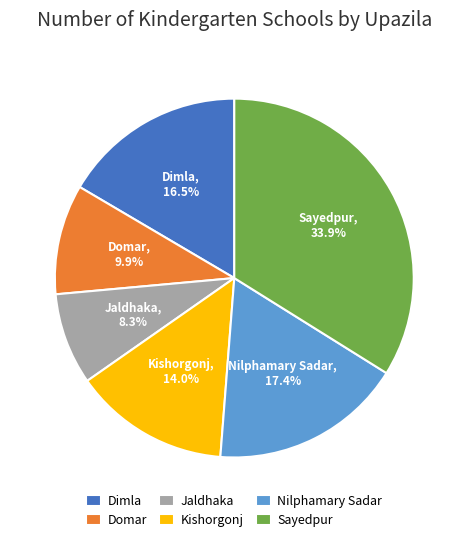

To the nearest percent, what is the difference between the largest and smallest slice percentages?

26%